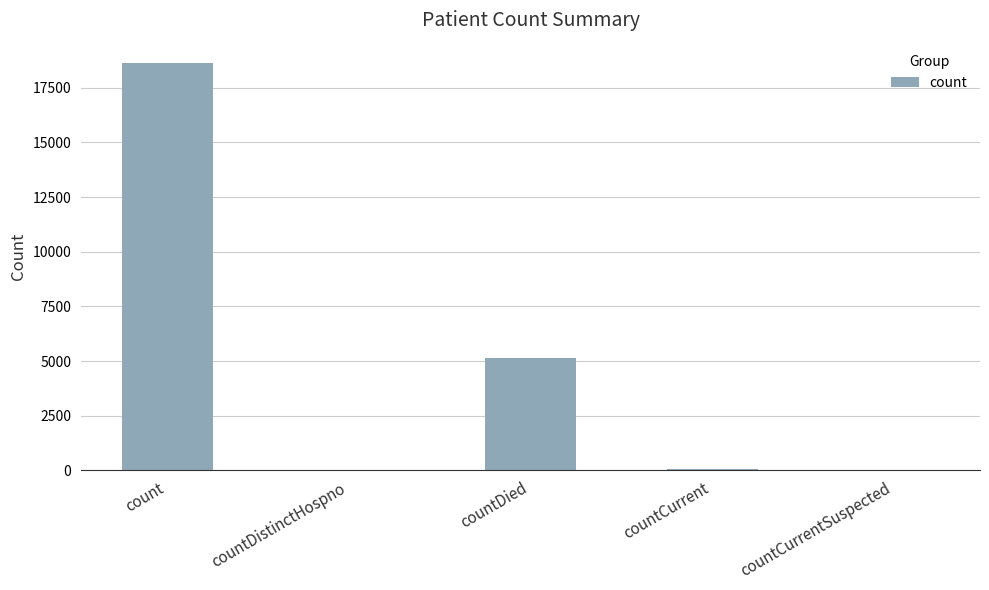

Which category has the highest value across all series?

count